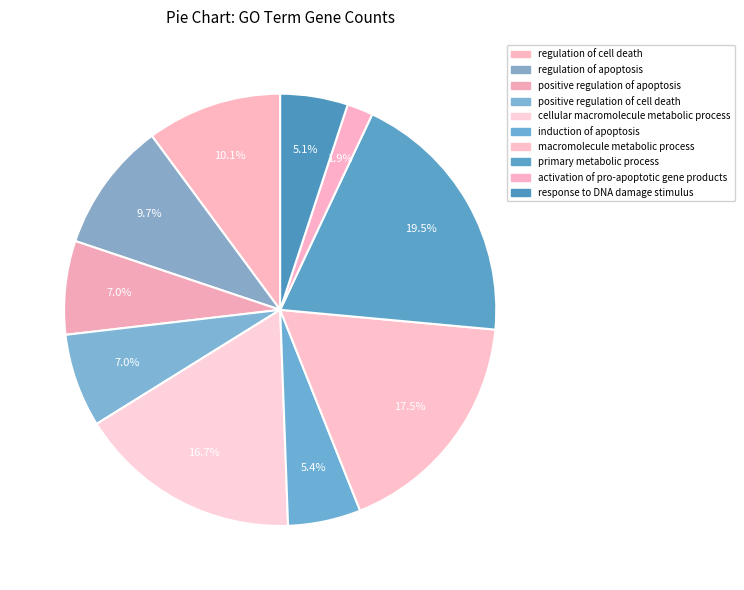

The positive regulation of cell death slice represents 7% of the pie. True or false?

True